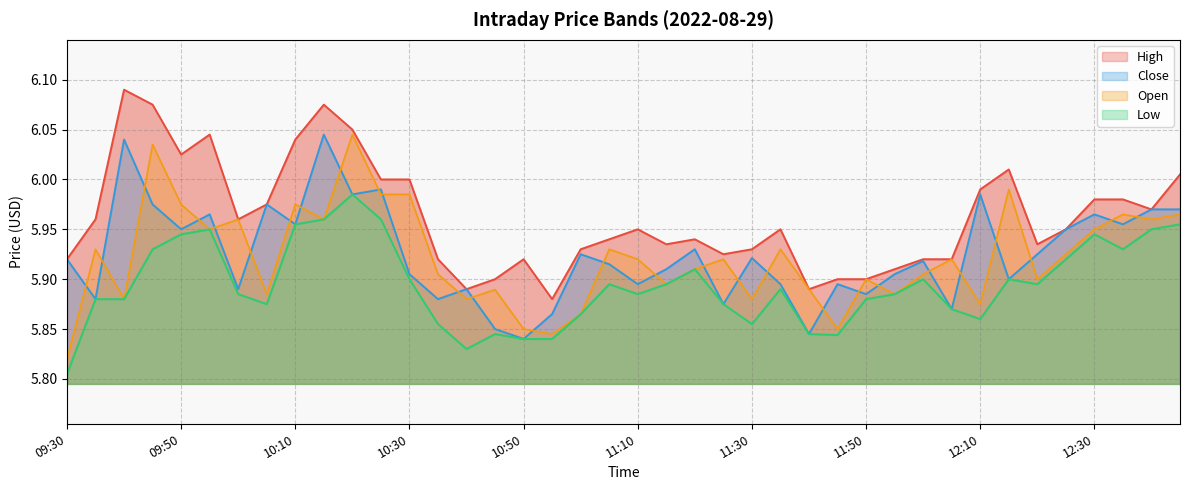

Rank the categories by Open value from lowest to highest.

09:30, 10:55, 10:50, 11:45, 11:00, 12:10, 09:40, 10:40, 11:30, 10:05, 11:55, 10:45, 11:40, 11:15, 11:50, 12:20, 10:35, 12:00, 11:20, 11:10, 11:25, 12:05, 12:25, 09:35, 11:05, 11:35, 09:55, 12:30, 10:00, 10:15, 12:40, 12:35, 12:45, 09:50, 10:10, 10:25, 10:30, 12:15, 09:45, 10:20